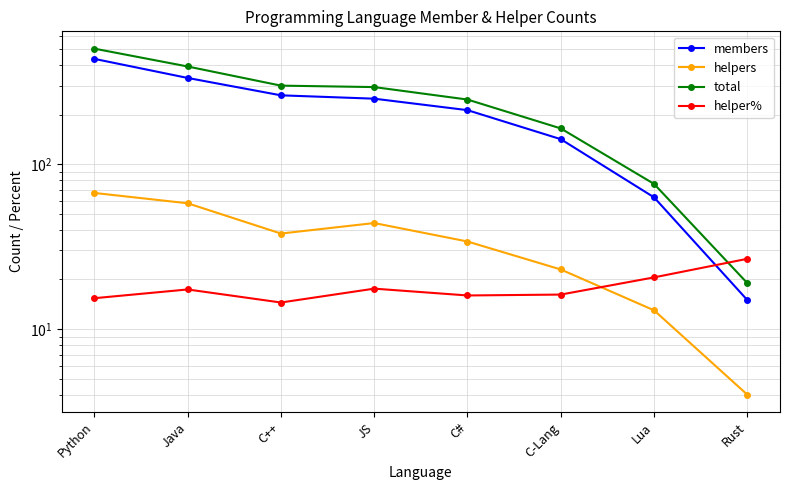

How many total values are between 165 and 392?

5